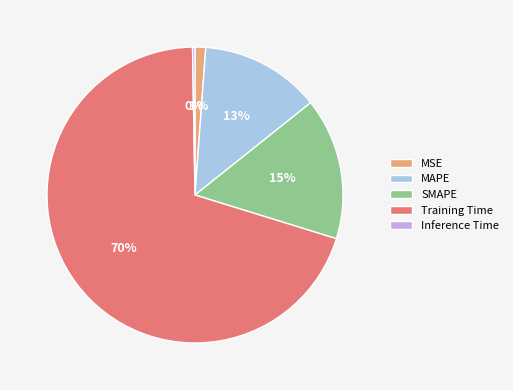

To the nearest percent, what is the average slice percentage?

20%